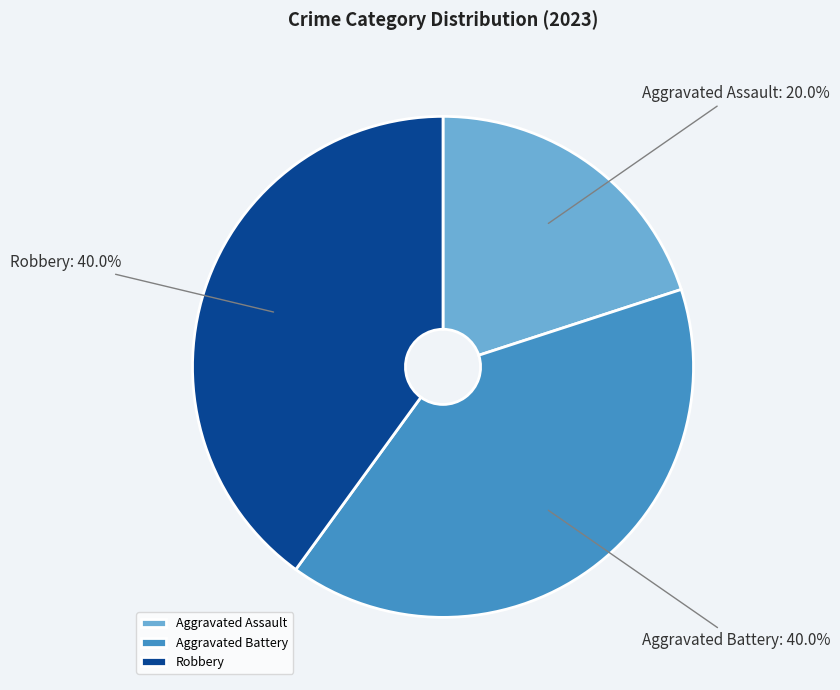

What percentage is the Aggravated Battery slice, to the nearest percent?

40%